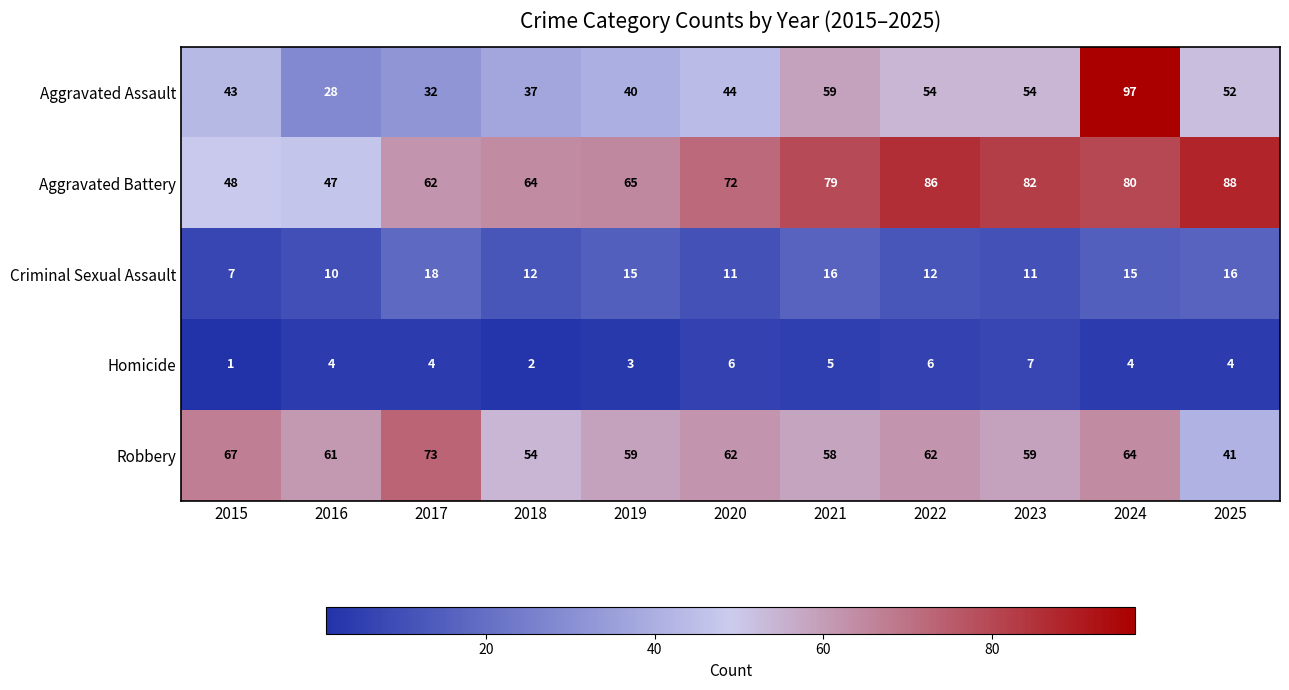

Is it true that Criminal Sexual Assault equals 12 at 2018?

True